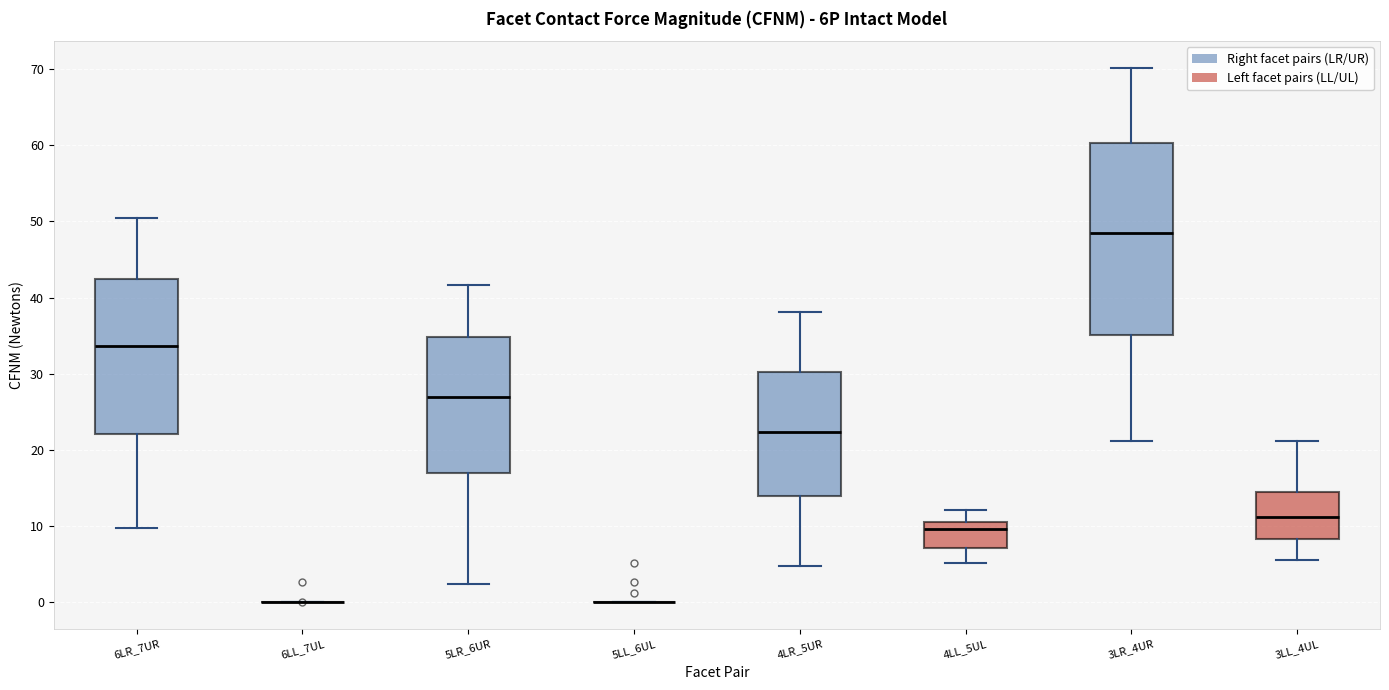

Comparing the boxes themselves (not the whiskers), which one is the tallest?

3LR_4UR